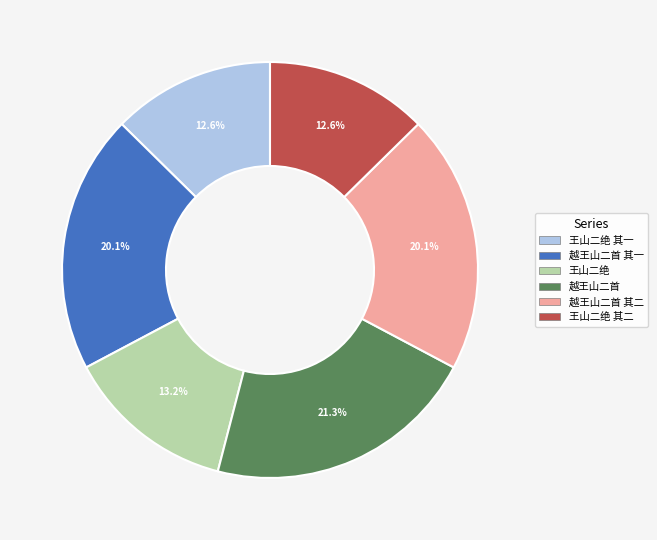

How many segments does this pie chart have?

6